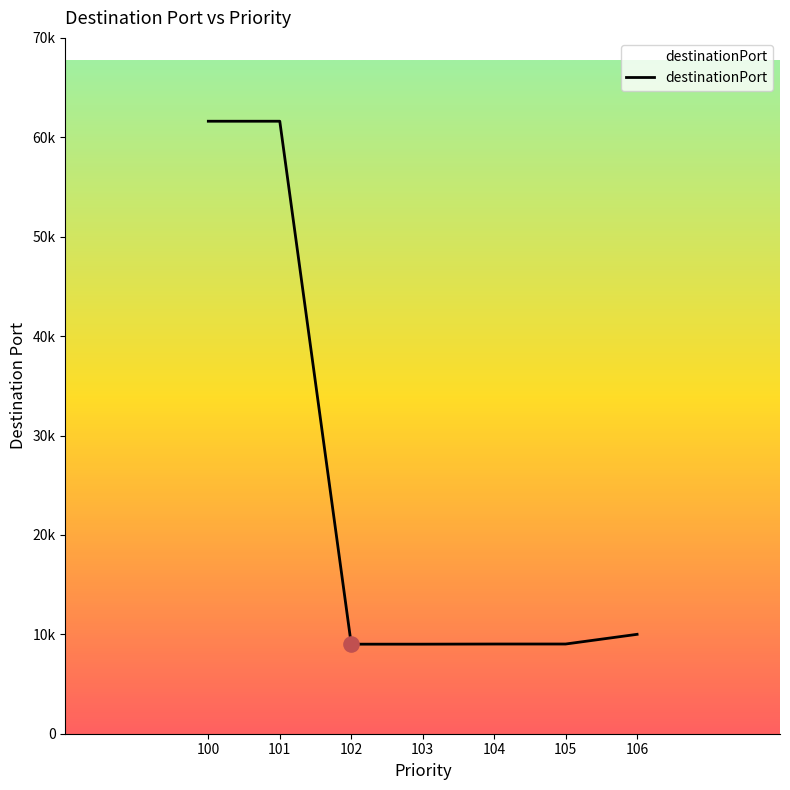

Does the chart have visible grid lines?

No